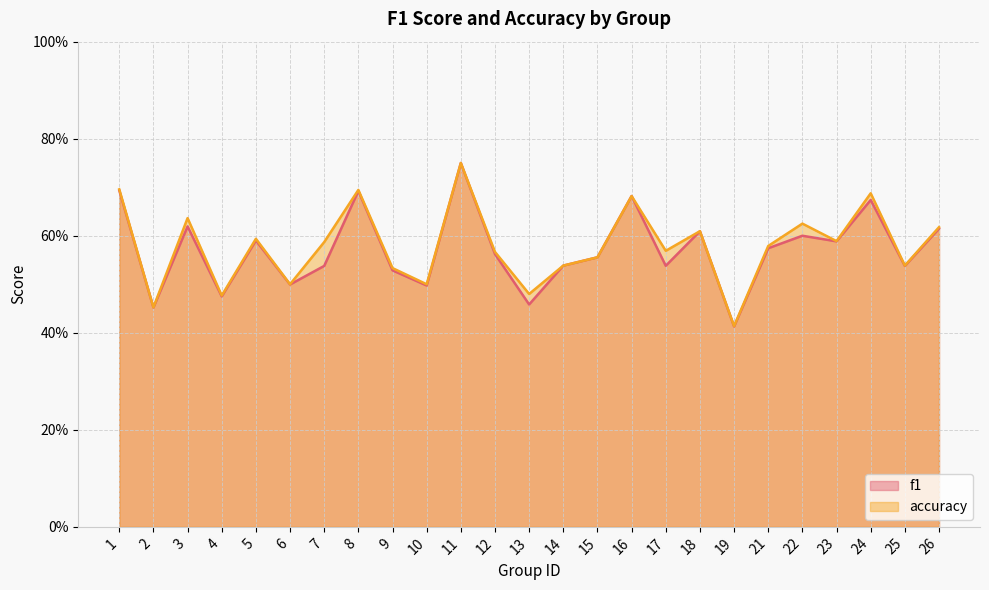

Which category has the highest value across all series?

11